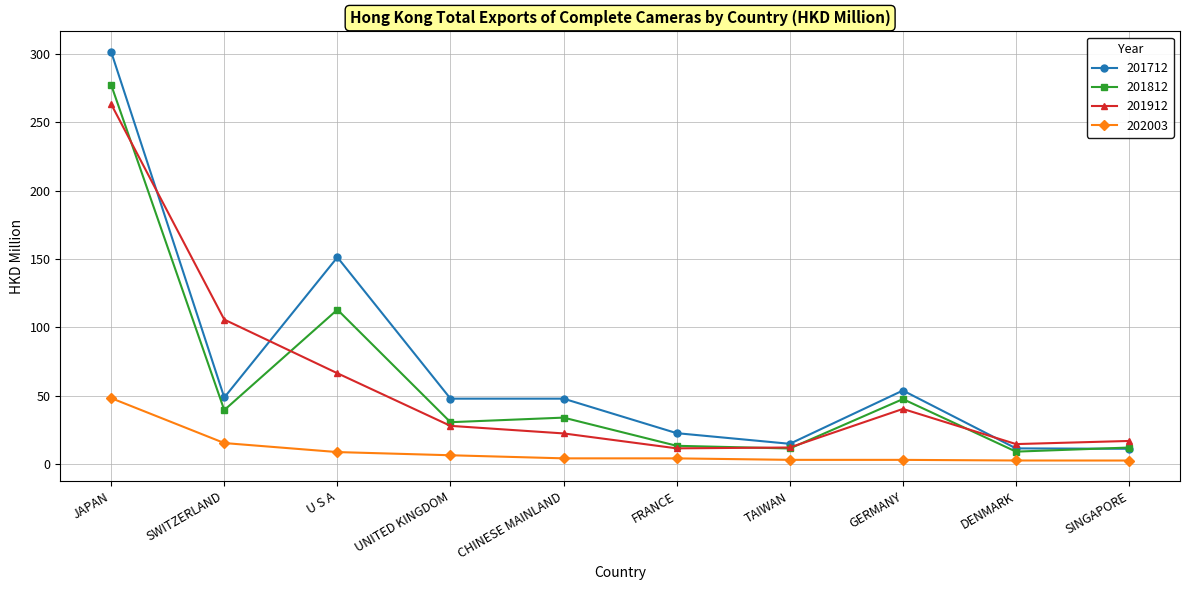

What is the sum of all 201712 values?

710.3